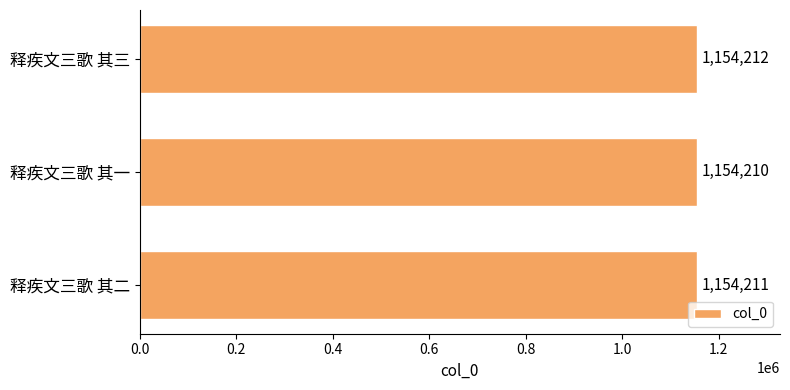

What is the difference between the maximum and second lowest values?

1